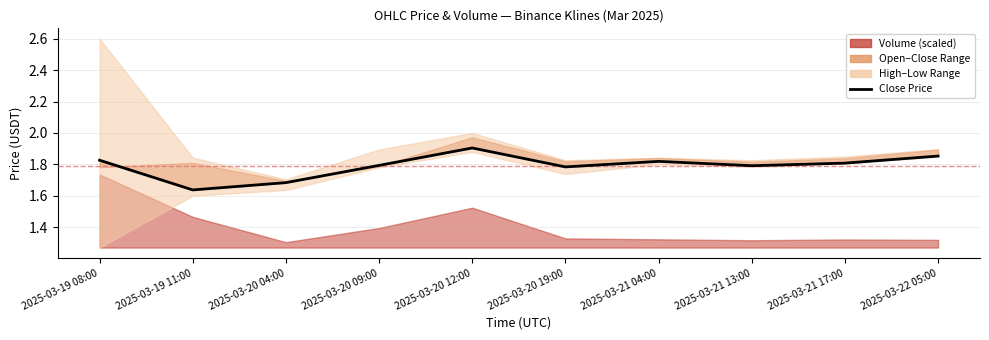

Reading left to right, extract all data points from this chart.

2025-03-19 08:00=1.8	2025-03-19 11:00=1.6	2025-03-20 04:00=1.7	2025-03-20 09:00=1.8	2025-03-20 12:00=1.9	2025-03-20 19:00=1.8	2025-03-21 04:00=1.8	2025-03-21 13:00=1.8	2025-03-21 17:00=1.8	2025-03-22 05:00=1.9